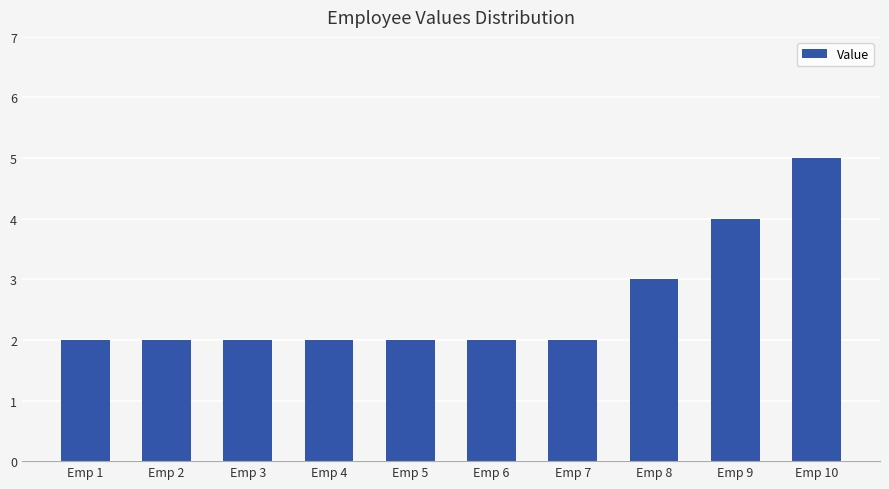

Reading left to right, list all the values displayed in this chart.

Emp 1=2	Emp 2=2	Emp 3=2	Emp 4=2	Emp 5=2	Emp 6=2	Emp 7=2	Emp 8=3	Emp 9=4	Emp 10=5